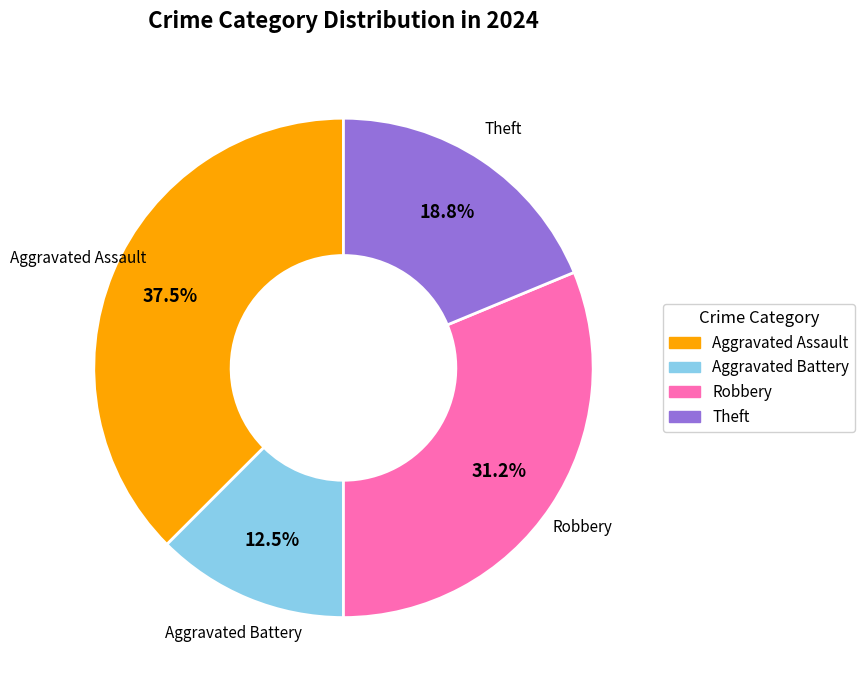

Is there a majority slice in this chart?

No